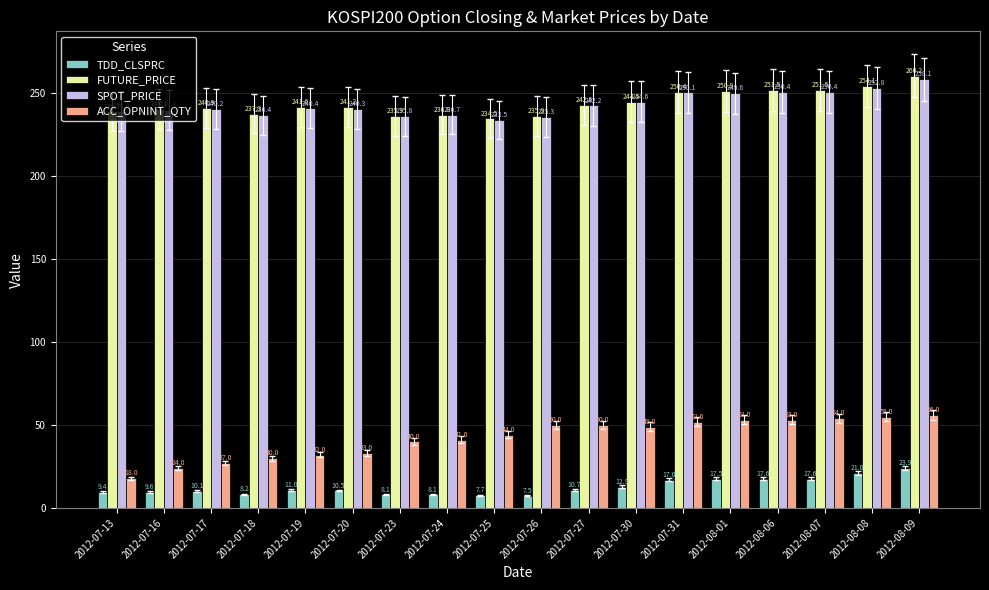

Count the number of categories in the chart.

18